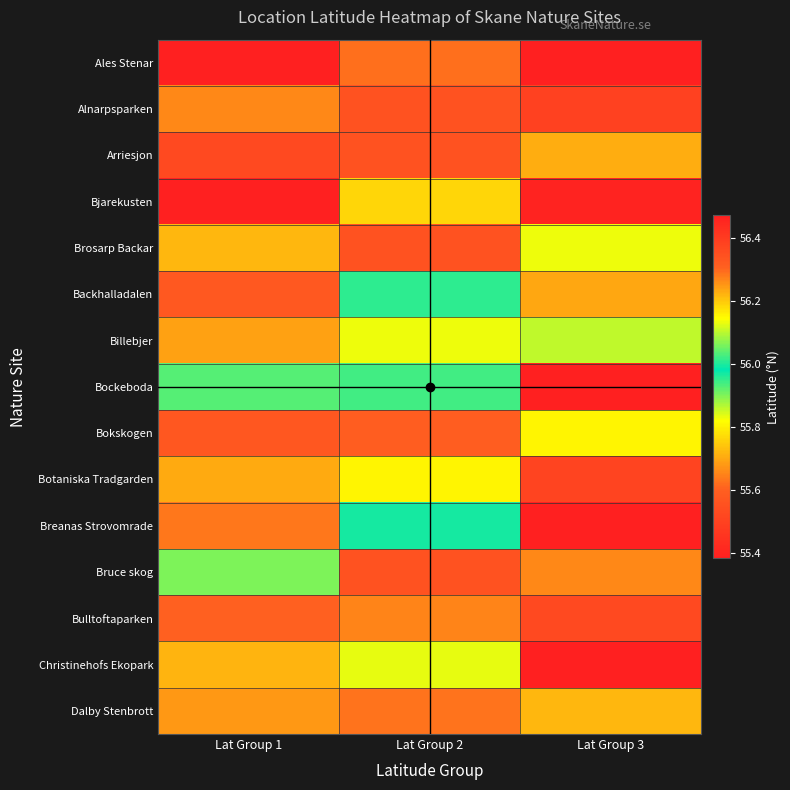

What is the maximum value shown in the chart?

56.5